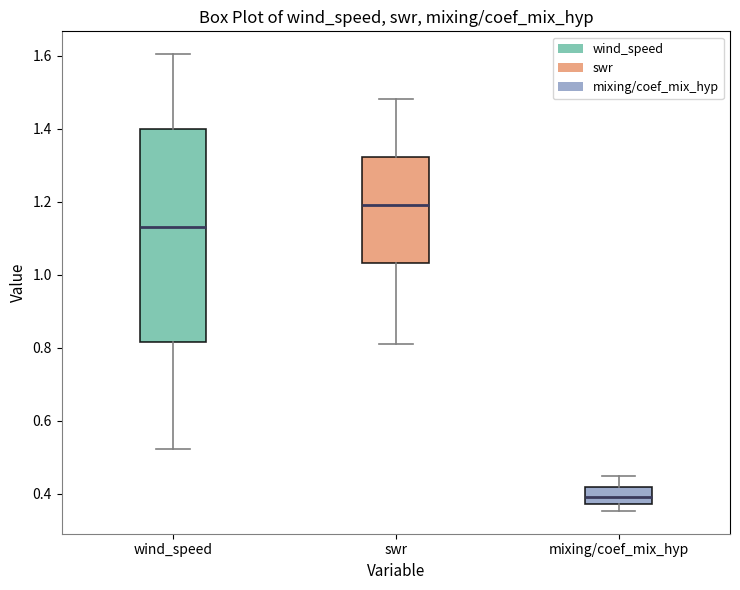

Which box is the tallest, from its lower edge to its upper edge?

wind_speed